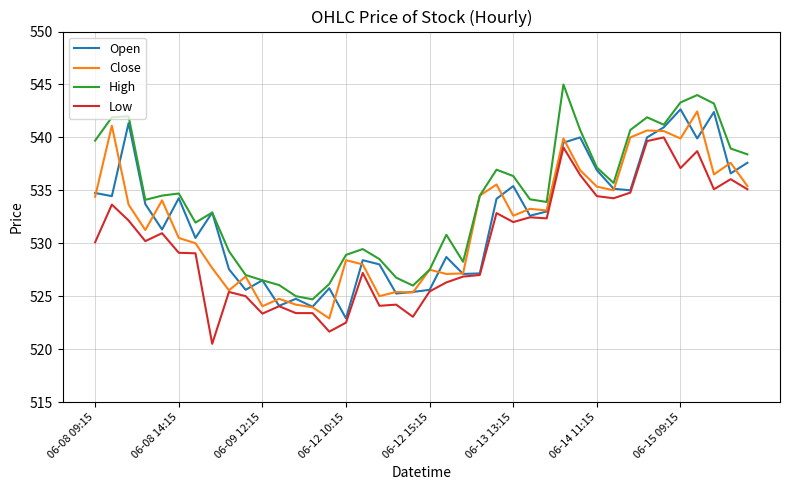

Which series has the largest total across all categories?

High